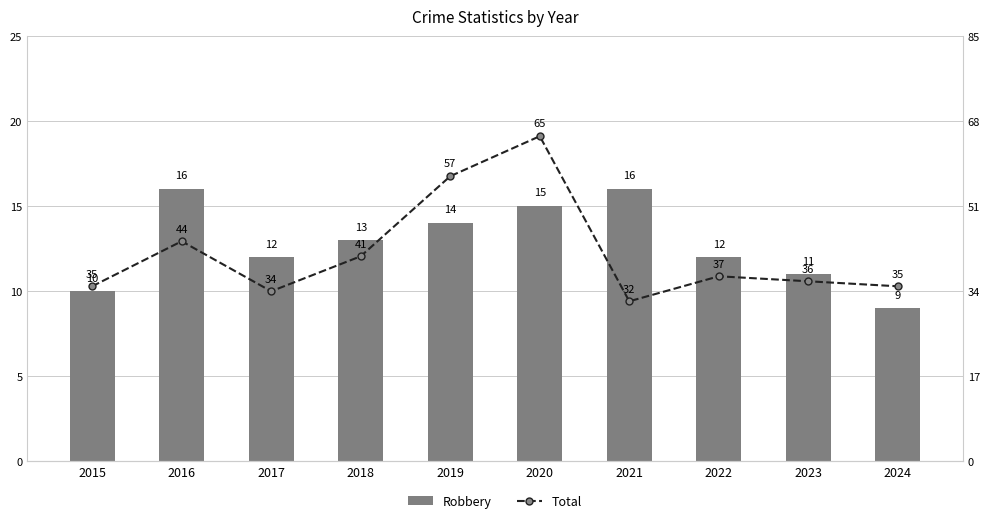

What is the average value of the Total series?

42